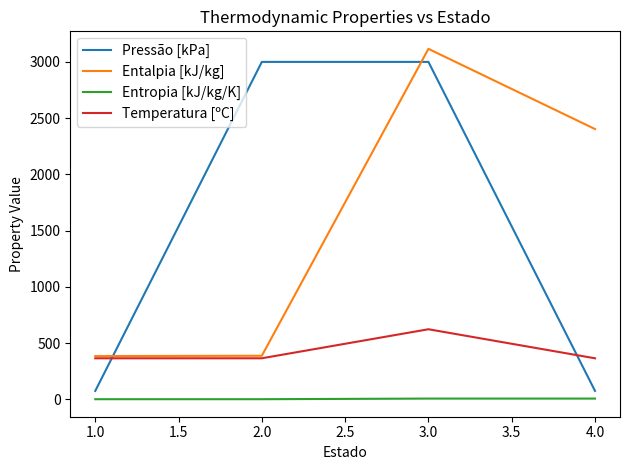

What is the difference between the maximum and second lowest values in the Entropia [kJ/kg/K] series?

5.5